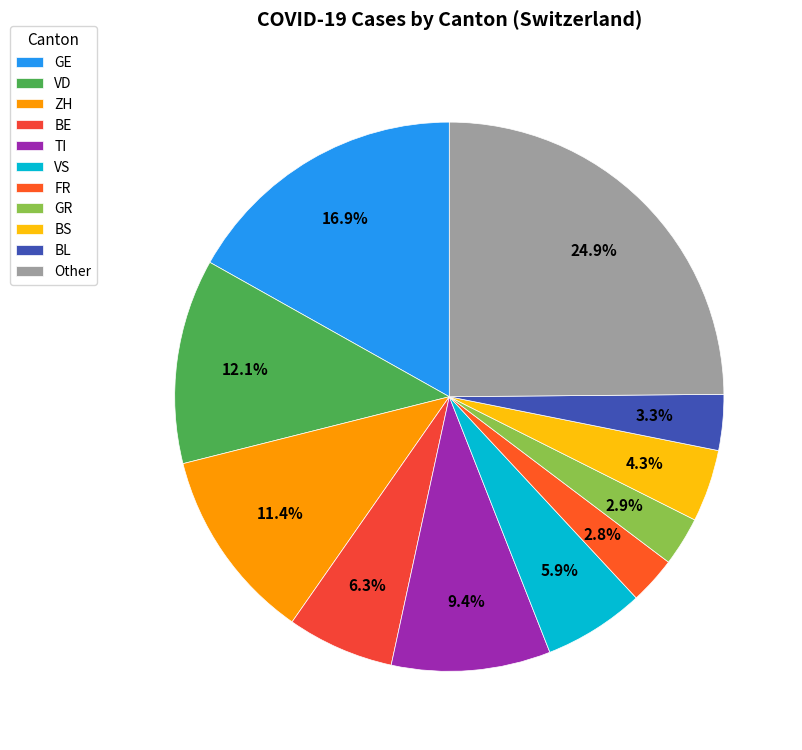

To the nearest percent, what is the average slice percentage?

9%